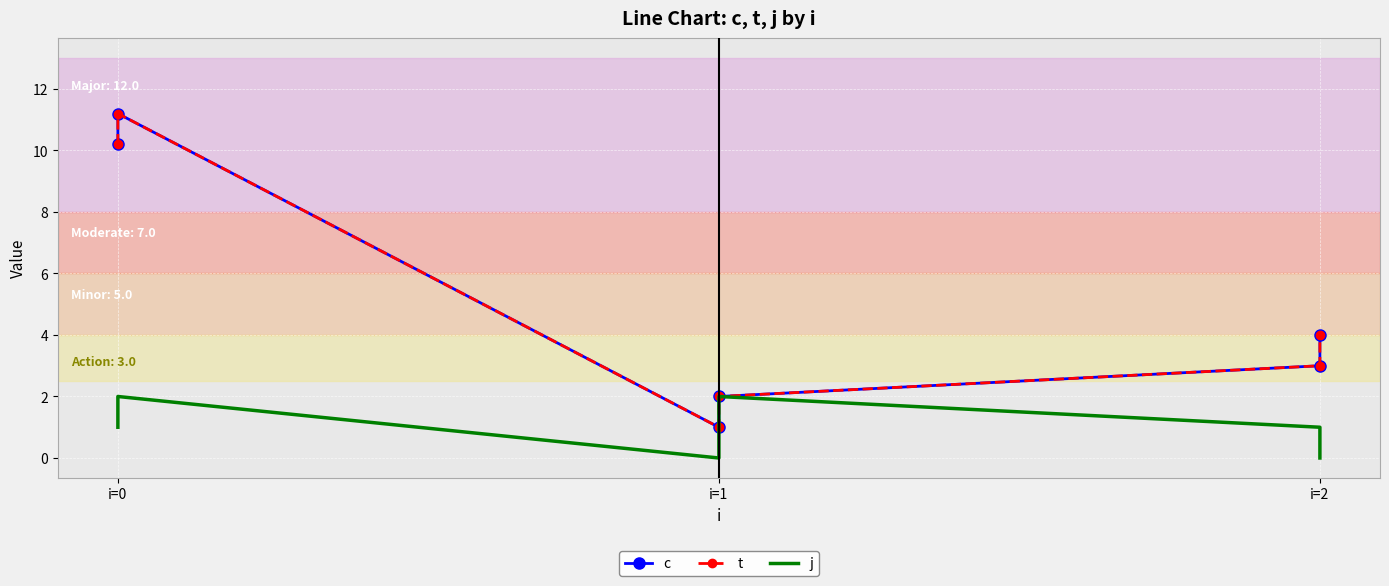

What is the difference between the highest and lowest values at i=0?

9.2